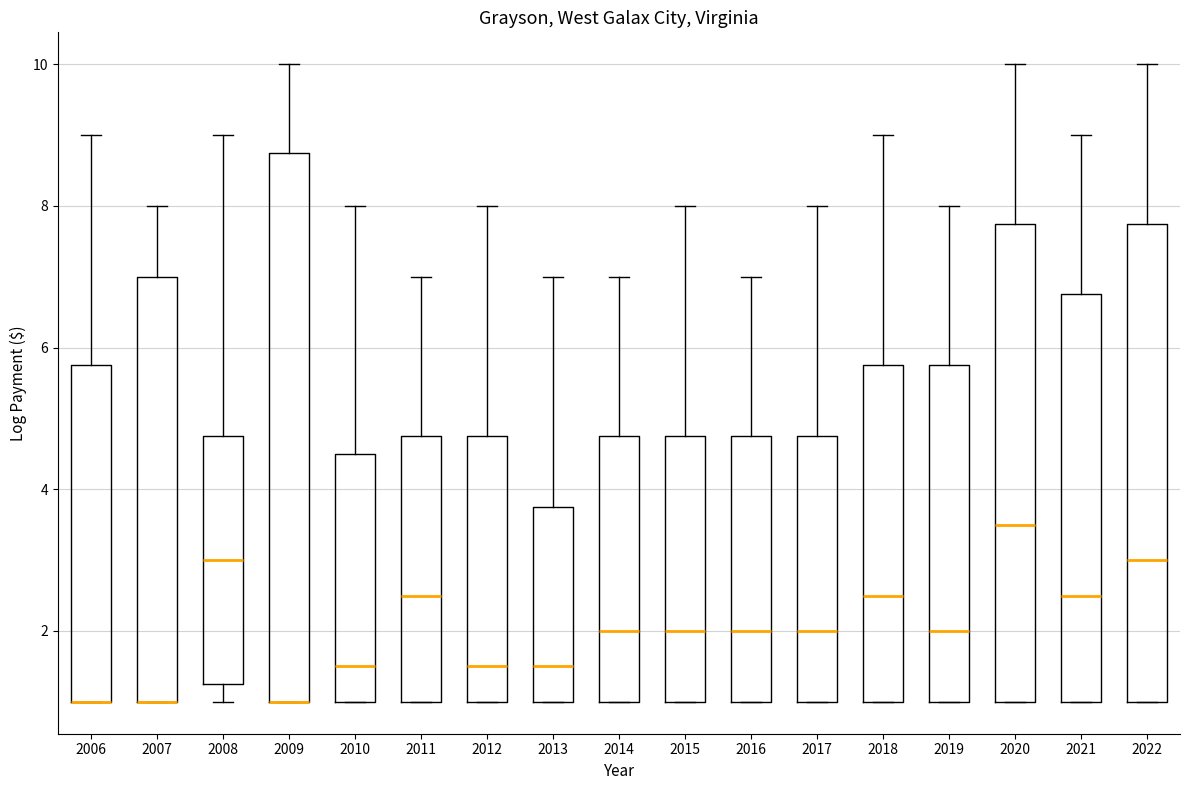

Reading left to right, read every box against the y-axis: the position of its median line, the range the box covers, and the ends of its whiskers. The values are not printed on the chart, so give them approximately, as read against the axis.

2006: median 1.0 (drawn on the box's lower edge), box 1.0 to 5.8, whiskers 1.0 to 9.0
2007: median 1.0 (drawn on the box's lower edge), box 1.0 to 7.0, whiskers 1.0 to 8.0
2008: median 3.0, box 1.2 to 4.8, whiskers 1.0 to 9.0
2009: median 1.0 (drawn on the box's lower edge), box 1.0 to 8.8, whiskers 1.0 to 10.0
2010: median 1.6, box 1.0 to 4.6, whiskers 1.0 to 8.0
2011: median 2.6, box 1.0 to 4.8, whiskers 1.0 to 7.0
2012: median 1.6, box 1.0 to 4.8, whiskers 1.0 to 8.0
2013: median 1.6, box 1.0 to 3.8, whiskers 1.0 to 7.0
2014: median 2.0, box 1.0 to 4.8, whiskers 1.0 to 7.0
2015: median 2.0, box 1.0 to 4.8, whiskers 1.0 to 8.0
2016: median 2.0, box 1.0 to 4.8, whiskers 1.0 to 7.0
2017: median 2.0, box 1.0 to 4.8, whiskers 1.0 to 8.0
2018: median 2.6, box 1.0 to 5.8, whiskers 1.0 to 9.0
2019: median 2.0, box 1.0 to 5.8, whiskers 1.0 to 8.0
2020: median 3.6, box 1.0 to 7.8, whiskers 1.0 to 10.0
2021: median 2.6, box 1.0 to 6.8, whiskers 1.0 to 9.0
2022: median 3.0, box 1.0 to 7.8, whiskers 1.0 to 10.0